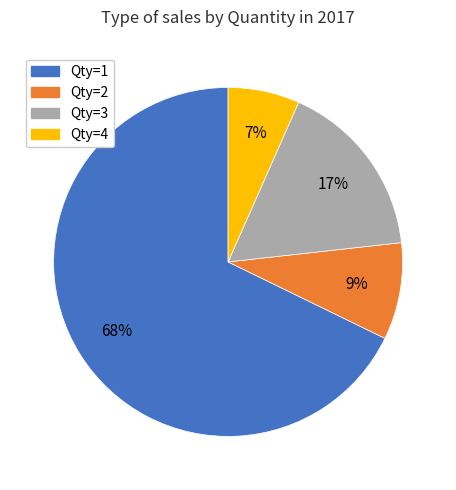

Is there any slice that represents more than half of the pie?

Yes